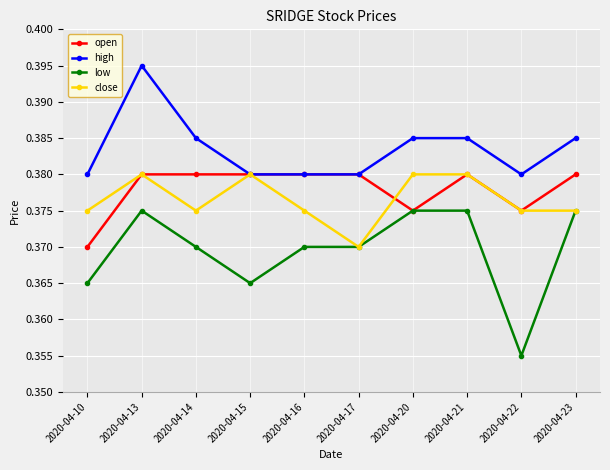

How many open values are between 0 and 1?

10